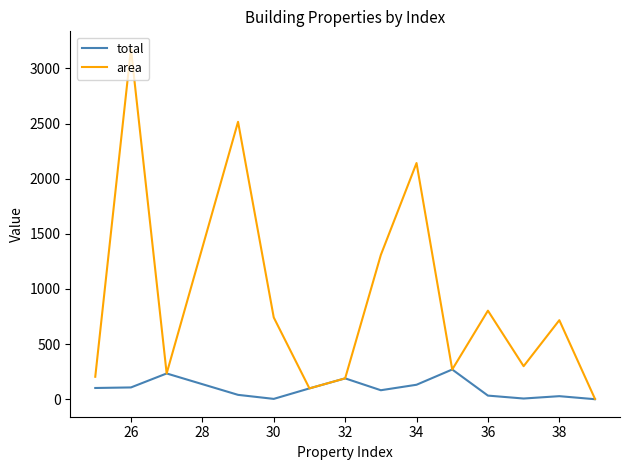

Rank the series by their average value, from lowest to highest.

total, area